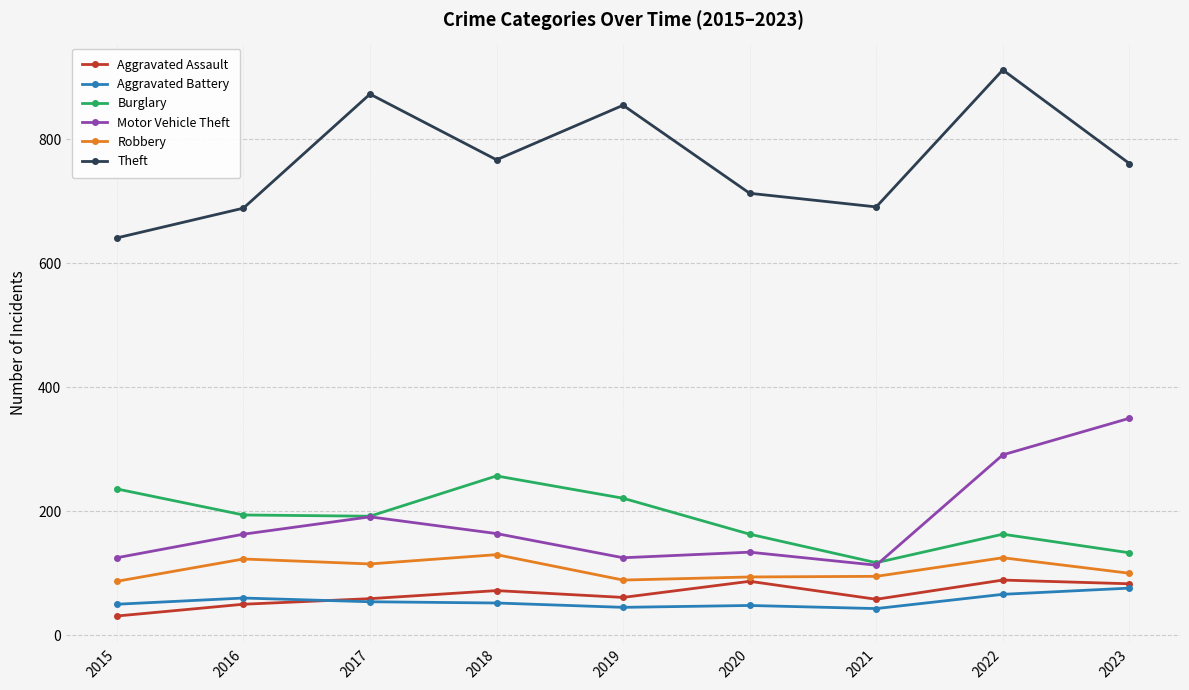

Which series changed the most between 2016 and 2022?

Theft